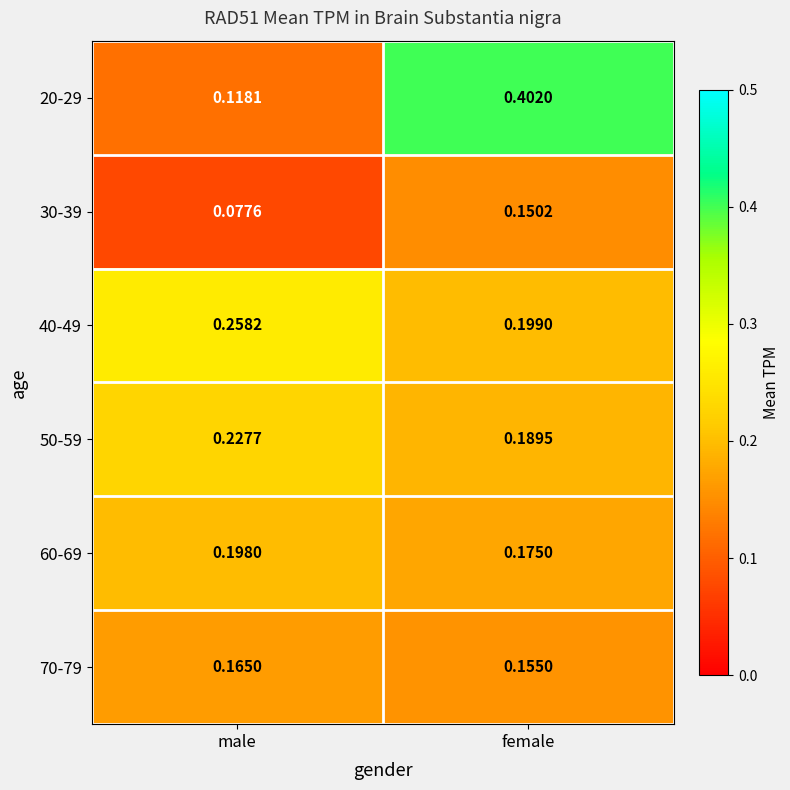

Which series has the largest range (max minus min)?

20-29